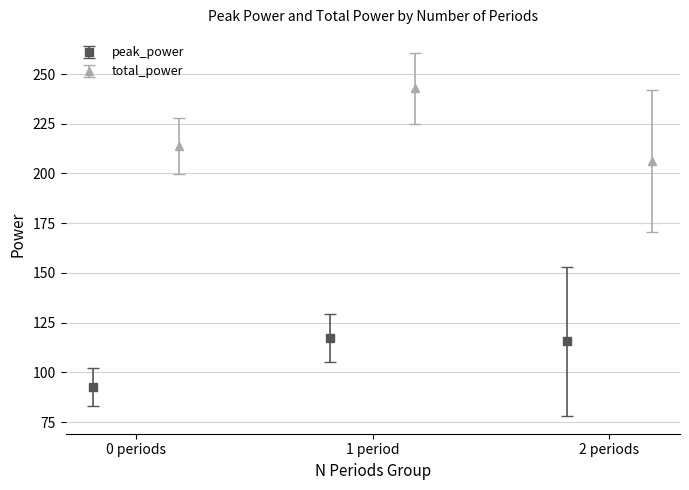

What is the value of the peak_power point at the 1st from the left?

92.6